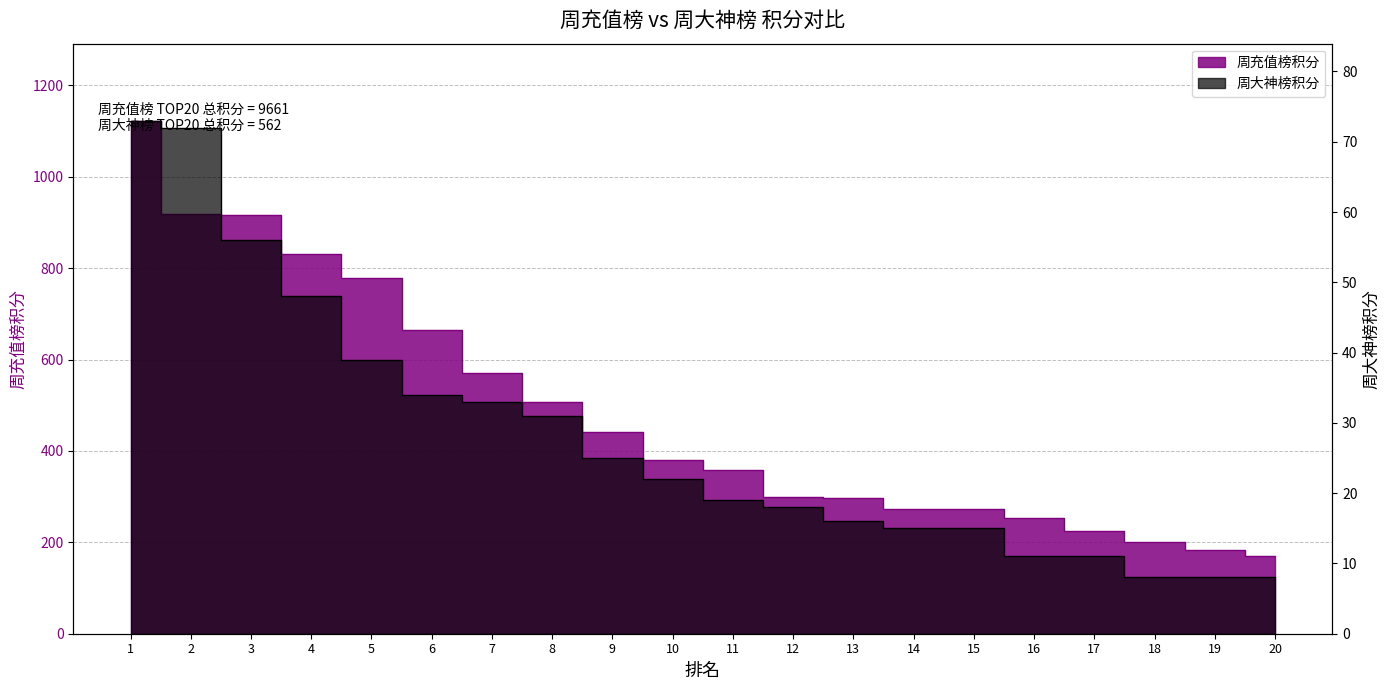

What is the sum of the 周大神榜积分 values at 16 and 11?

30